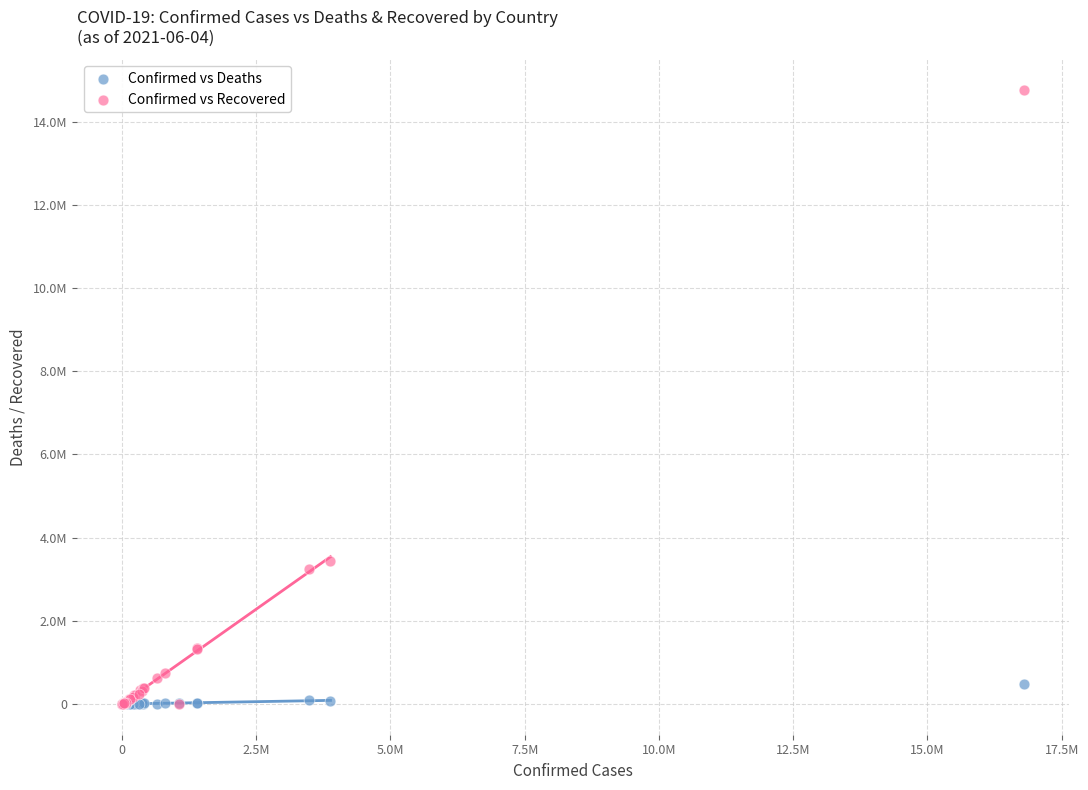

What are all the series names shown in the legend?

Confirmed vs Deaths, Confirmed vs Recovered